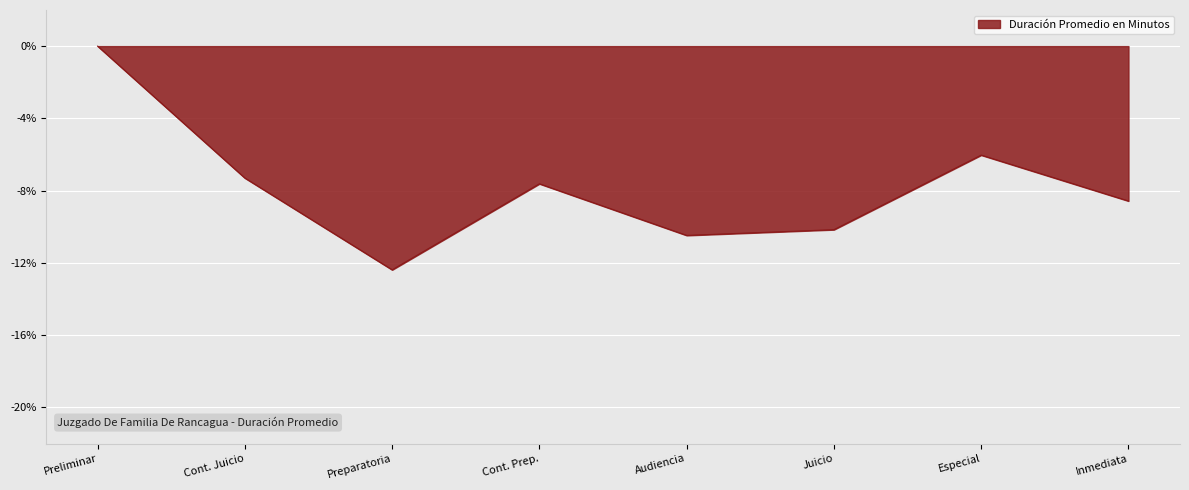

What is the sum of all values?

-62.5